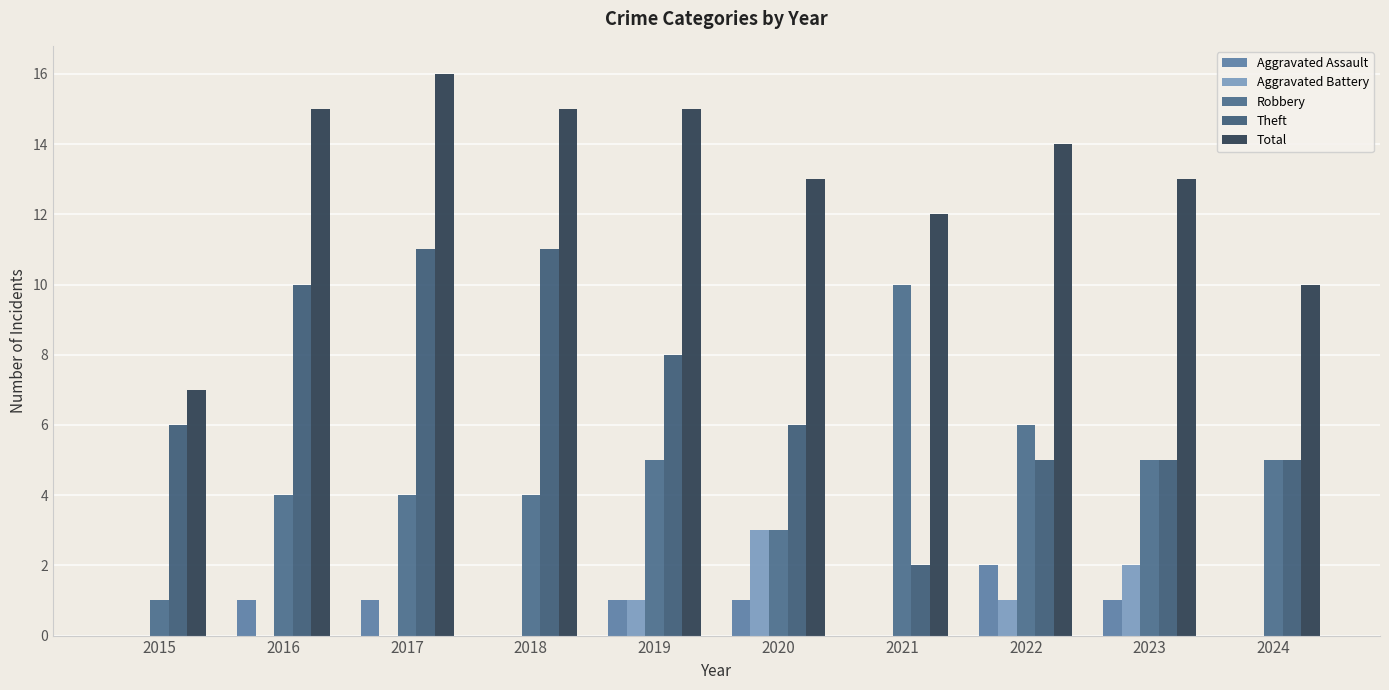

At 2022, list the series in order from smallest to largest.

Aggravated Battery, Aggravated Assault, Theft, Robbery, Total